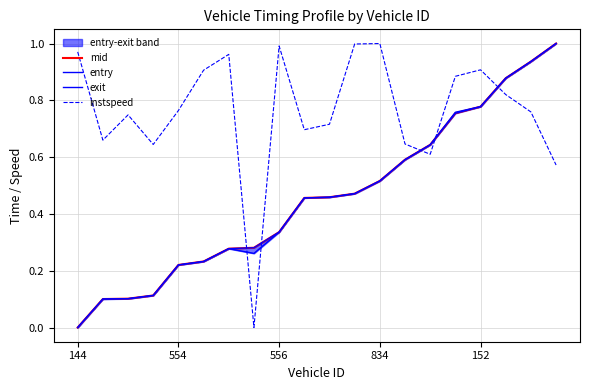

How many times do mid and instspeed cross each other?

5